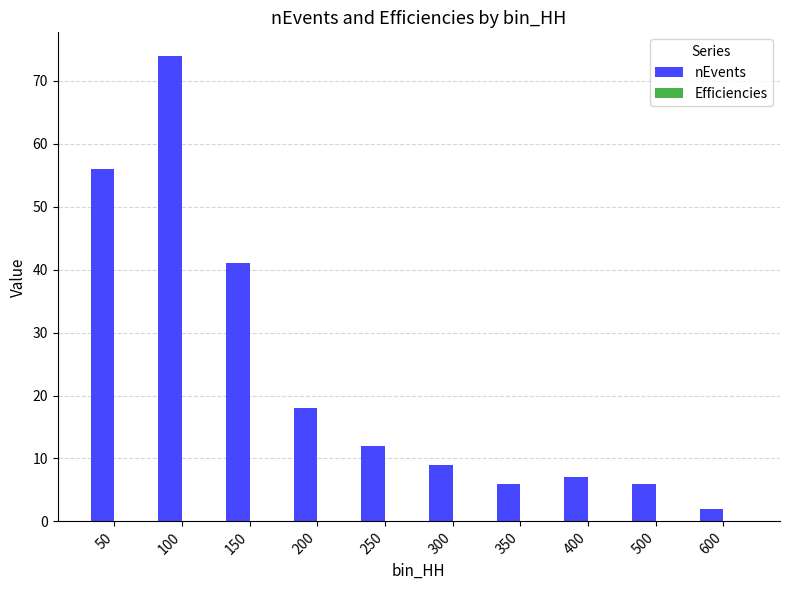

At which category is the sum across all series the highest?

100